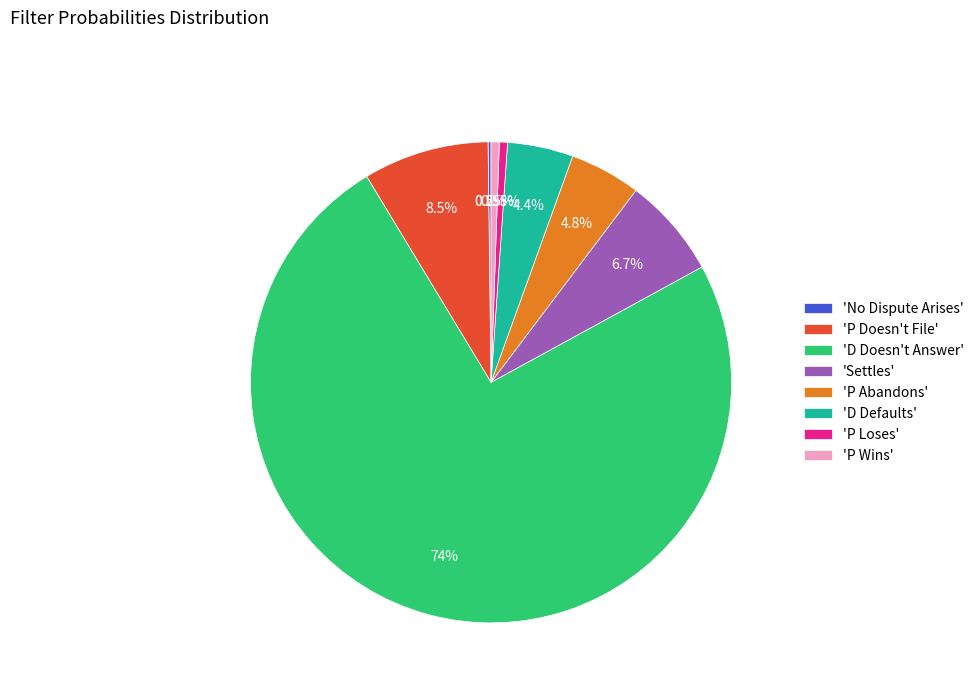

Which category accounts for the majority?

'D Doesn't Answer'